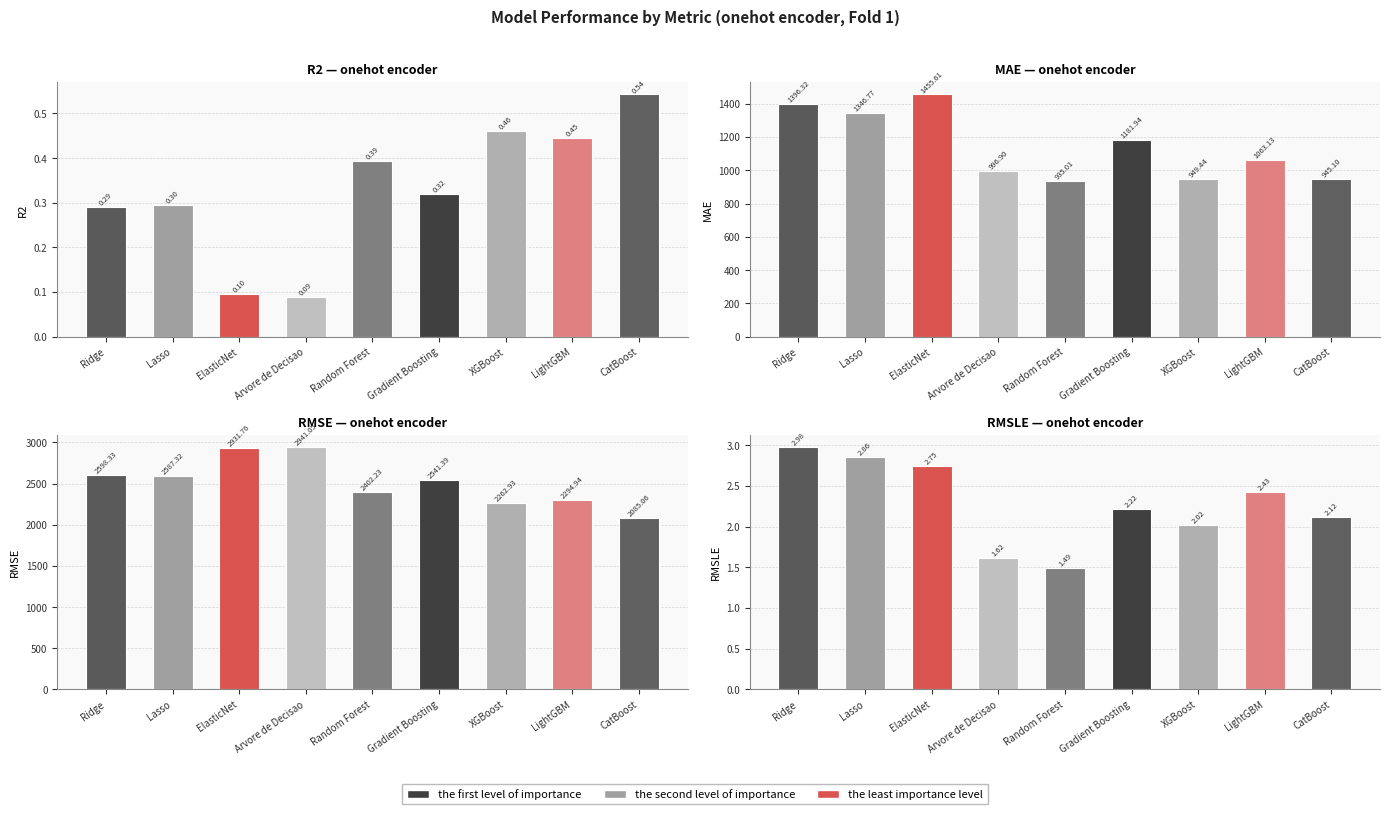

Is it true that R2 equals 0.3 at Ridge?

True